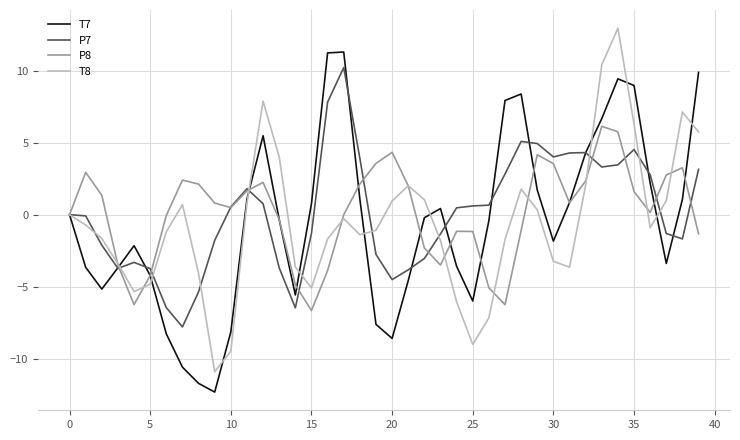

What is the minimum value shown in the chart?

-12.3